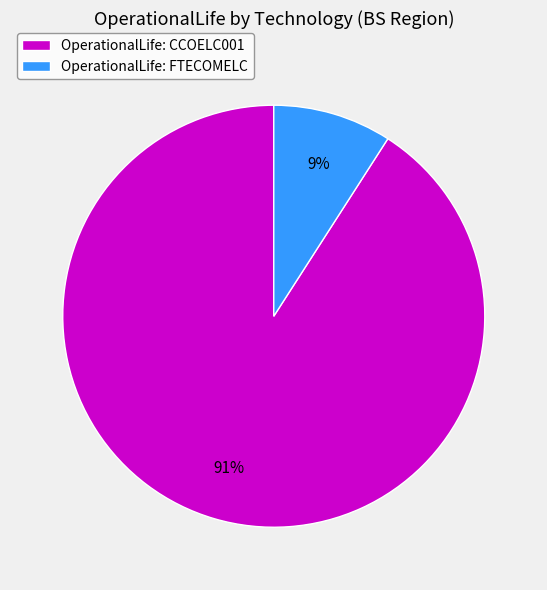

Rank the categories by value from highest to lowest.

OperationalLife: CCOELC001, OperationalLife: FTECOMELC